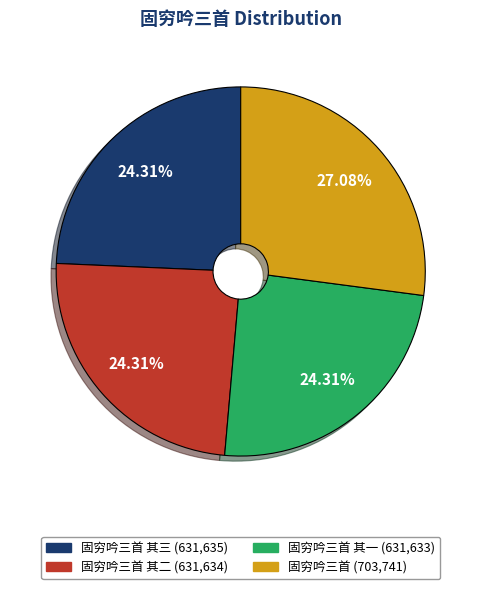

To the nearest percent, what is the difference between the largest and smallest slice percentages?

3%